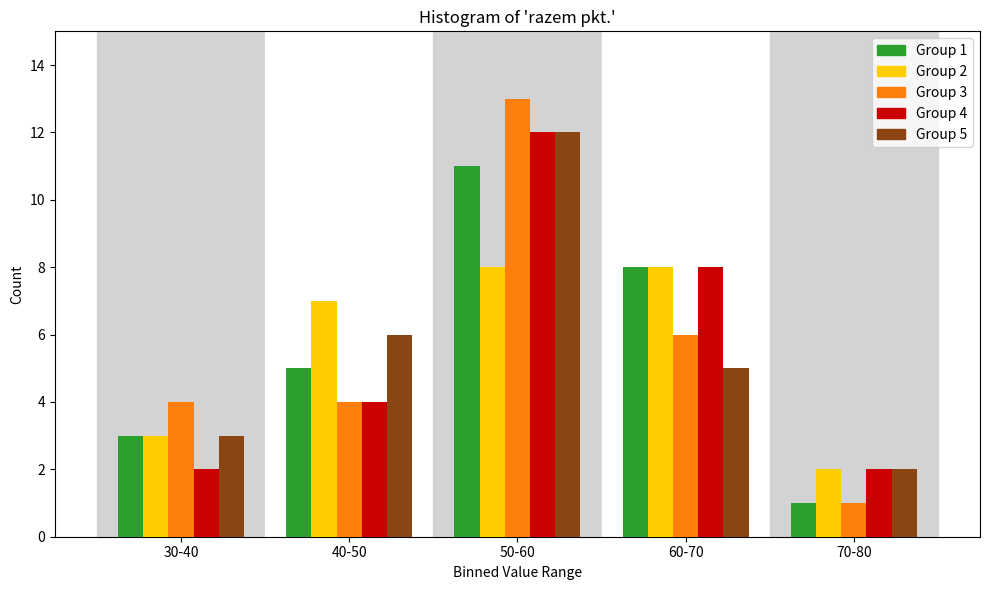

Reading left to right, list all the values displayed in this chart.

Group 1: 3	5	11	8	1
Group 2: 3	7	8	8	2
Group 3: 4	4	13	6	1
Group 4: 2	4	12	8	2
Group 5: 3	6	12	5	2